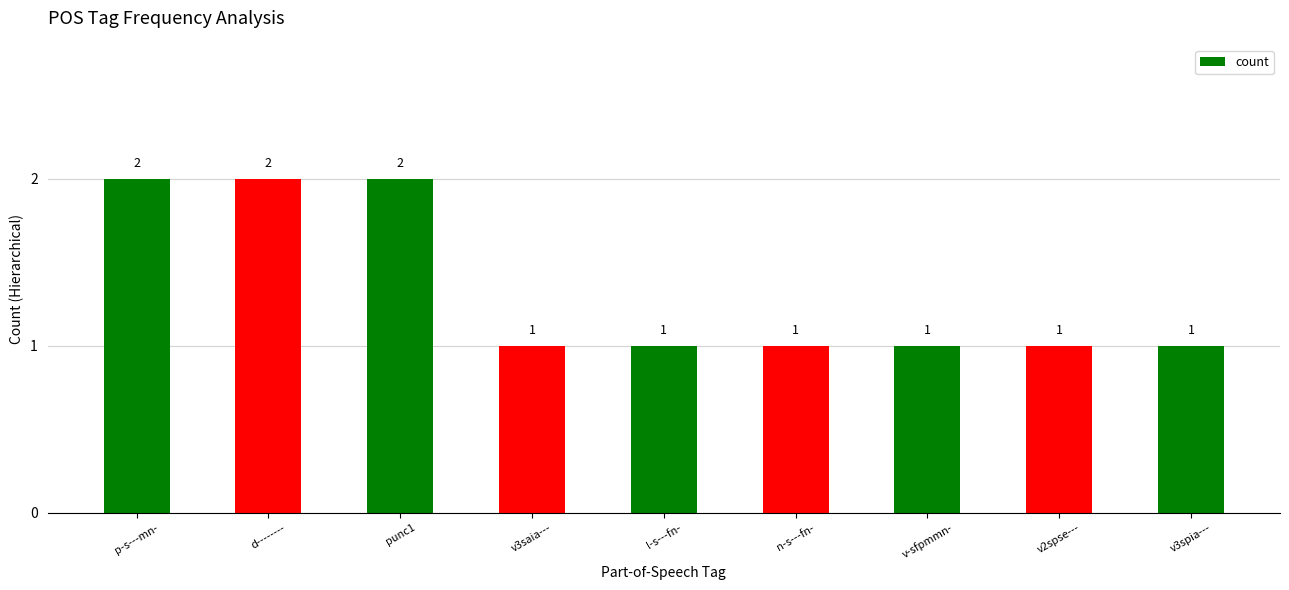

True or false: the data shows 0 at n-s---fn-.

False